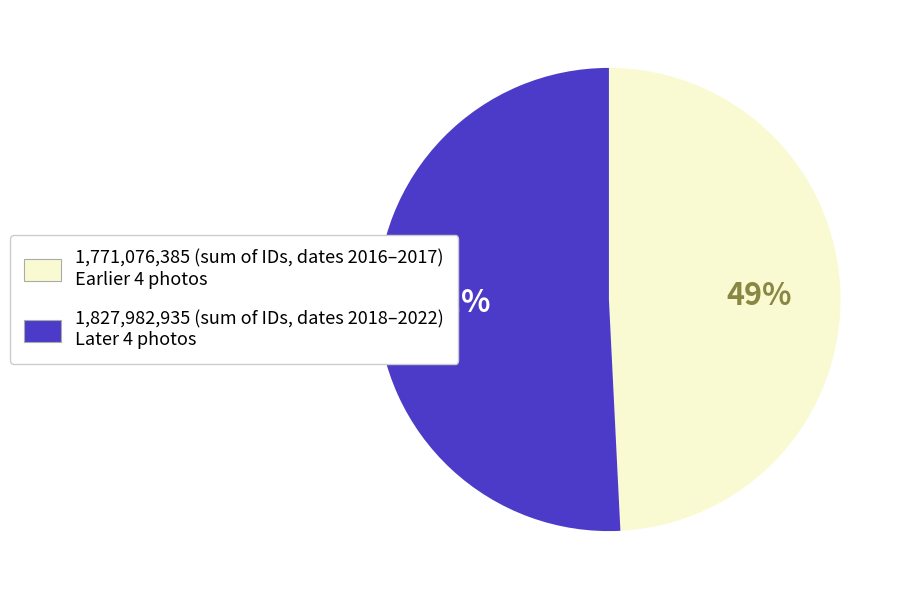

To the nearest percent, what is the difference between the largest and smallest slice percentages?

2%